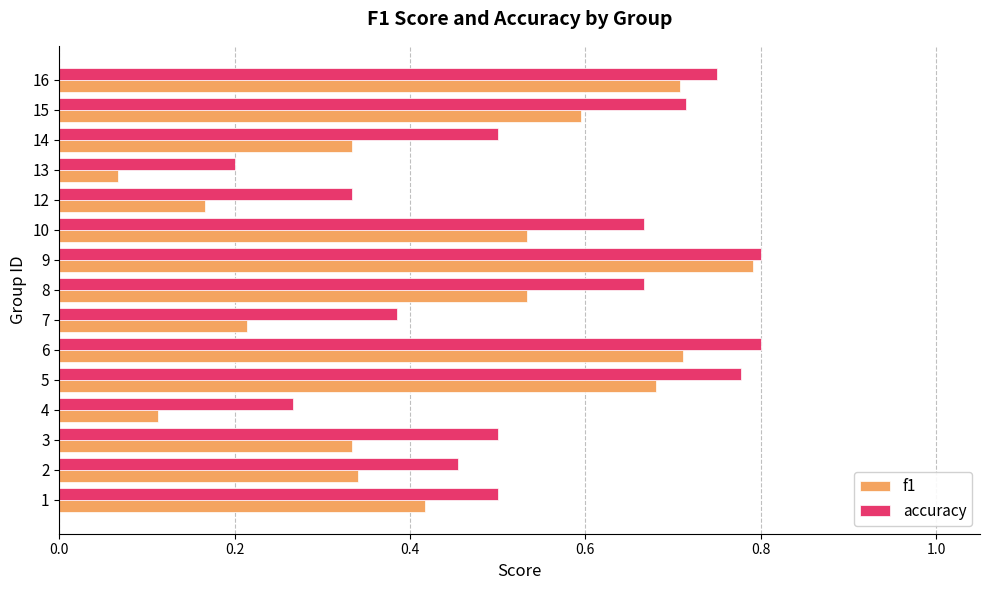

Between 4 and 7, which series saw the biggest shift?

accuracy